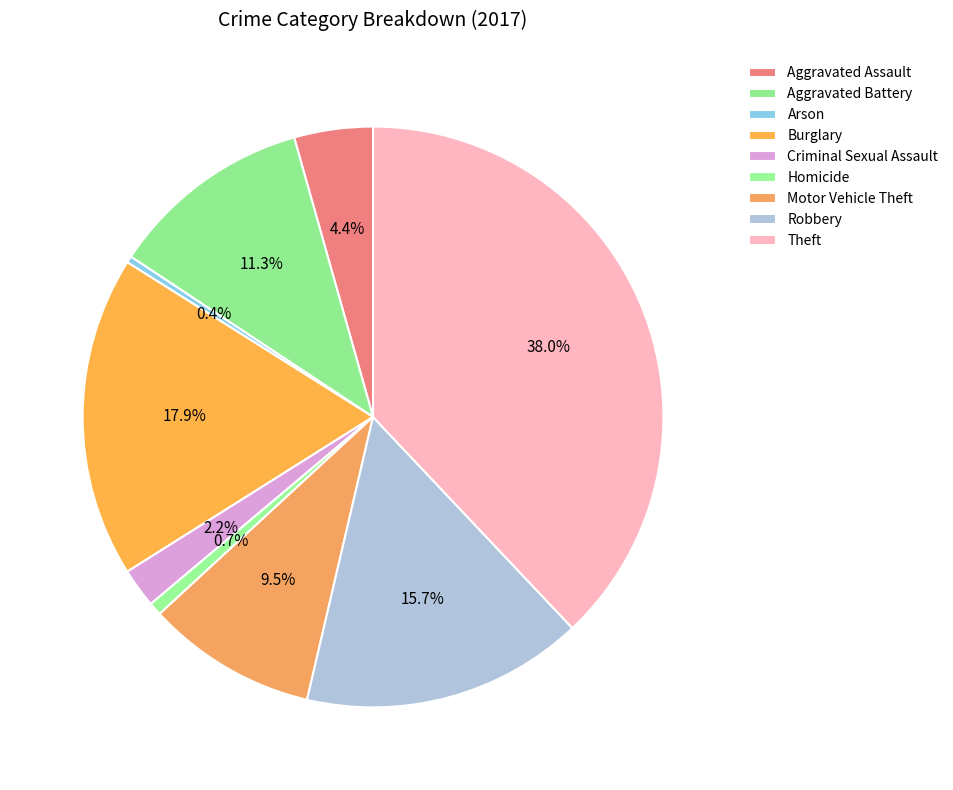

Does any single category account for the majority?

No